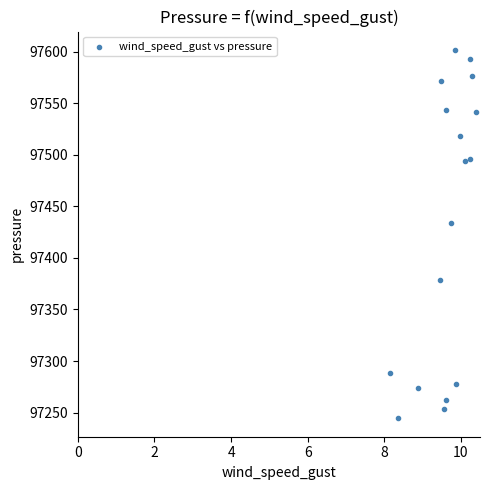

What is the range of Y values (max minus min)?

357.2